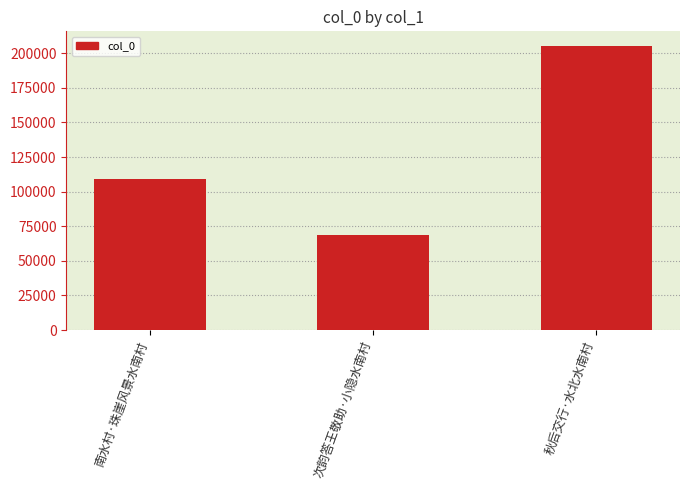

How many data points are less than 108914?

1